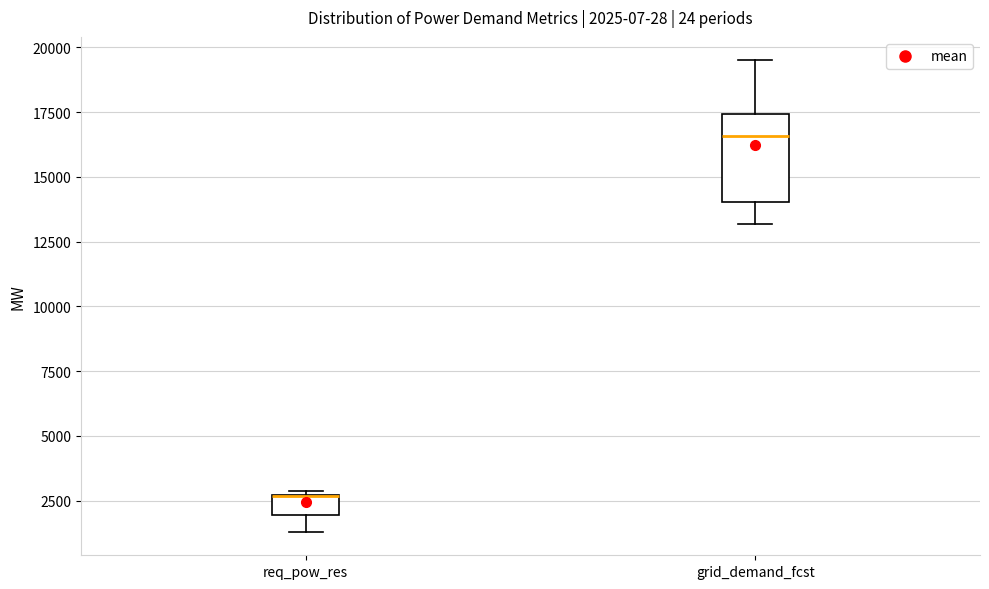

Comparing the boxes themselves (not the whiskers), which one is the tallest?

grid_demand_fcst